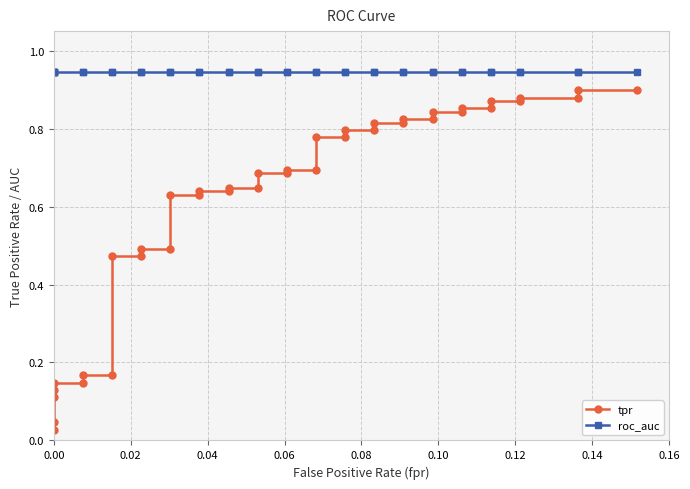

True or false: tpr and roc_auc intersect in this chart.

False